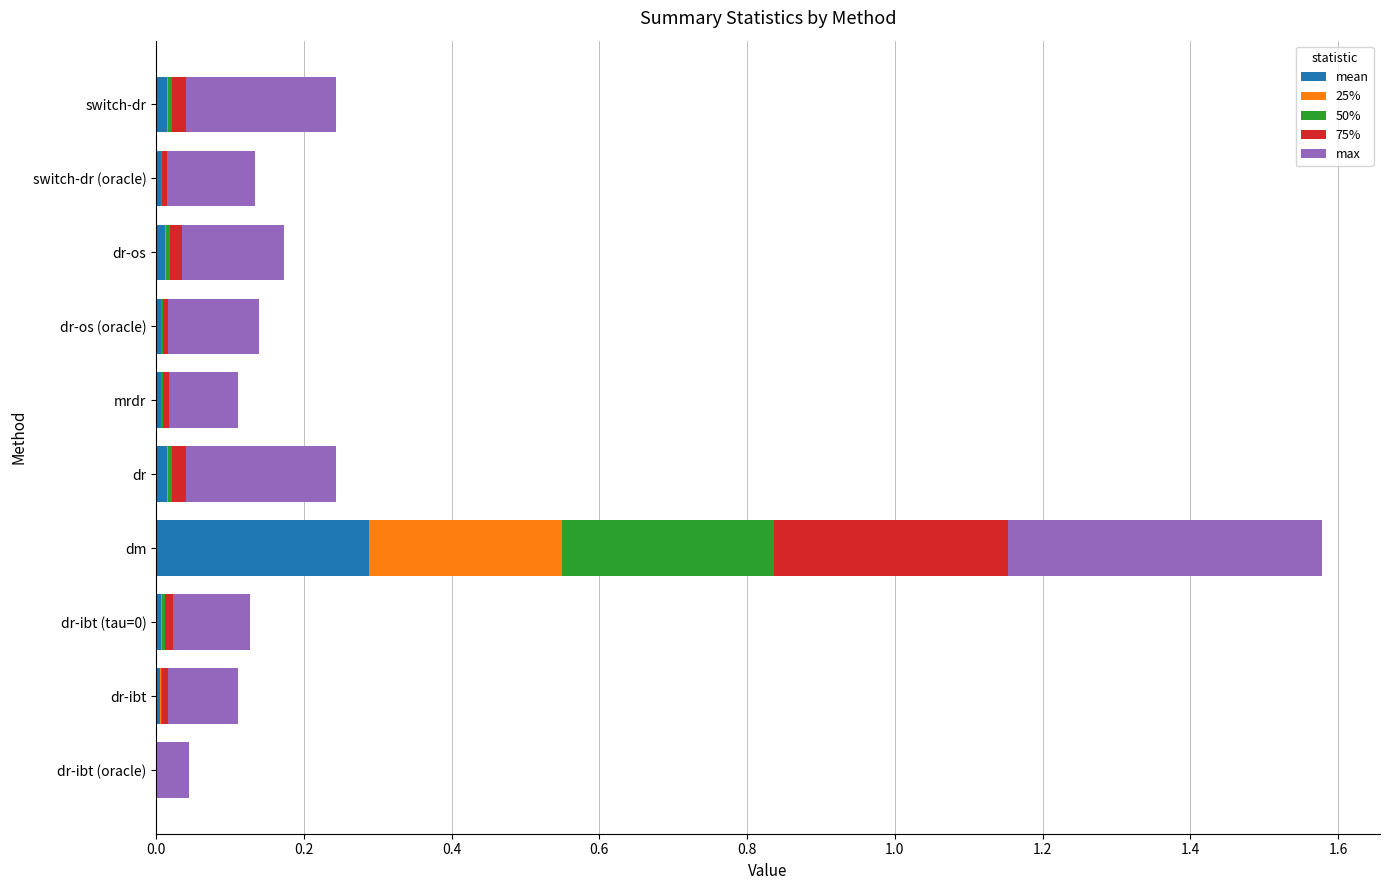

What are all the series names shown in the legend?

mean, 25%, 50%, 75%, max